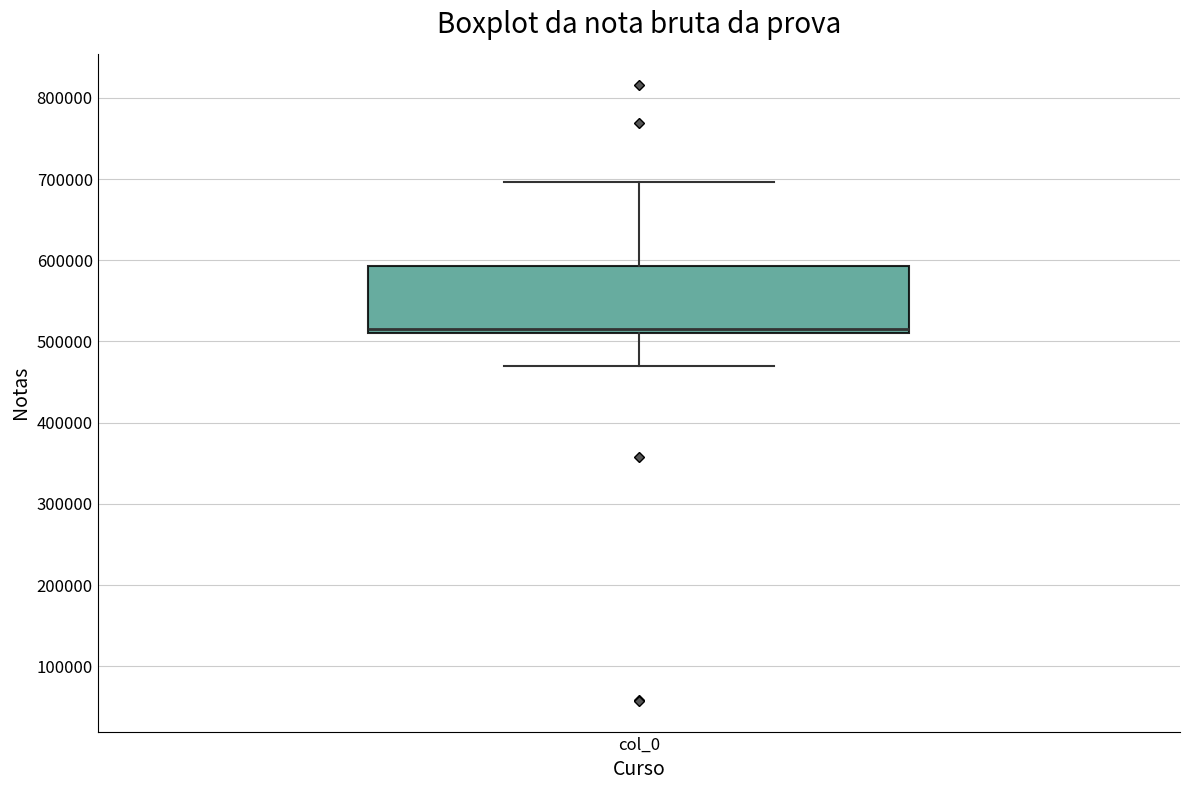

Read this box plot against the y-axis: the position of the median line, the range covered by the box, and the ends of both whiskers. The values are not printed on the chart, so give them approximately, as read against the axis.

median 510000 (just above the box's lower edge), box 510000 to 590000, whiskers 470000 to 700000